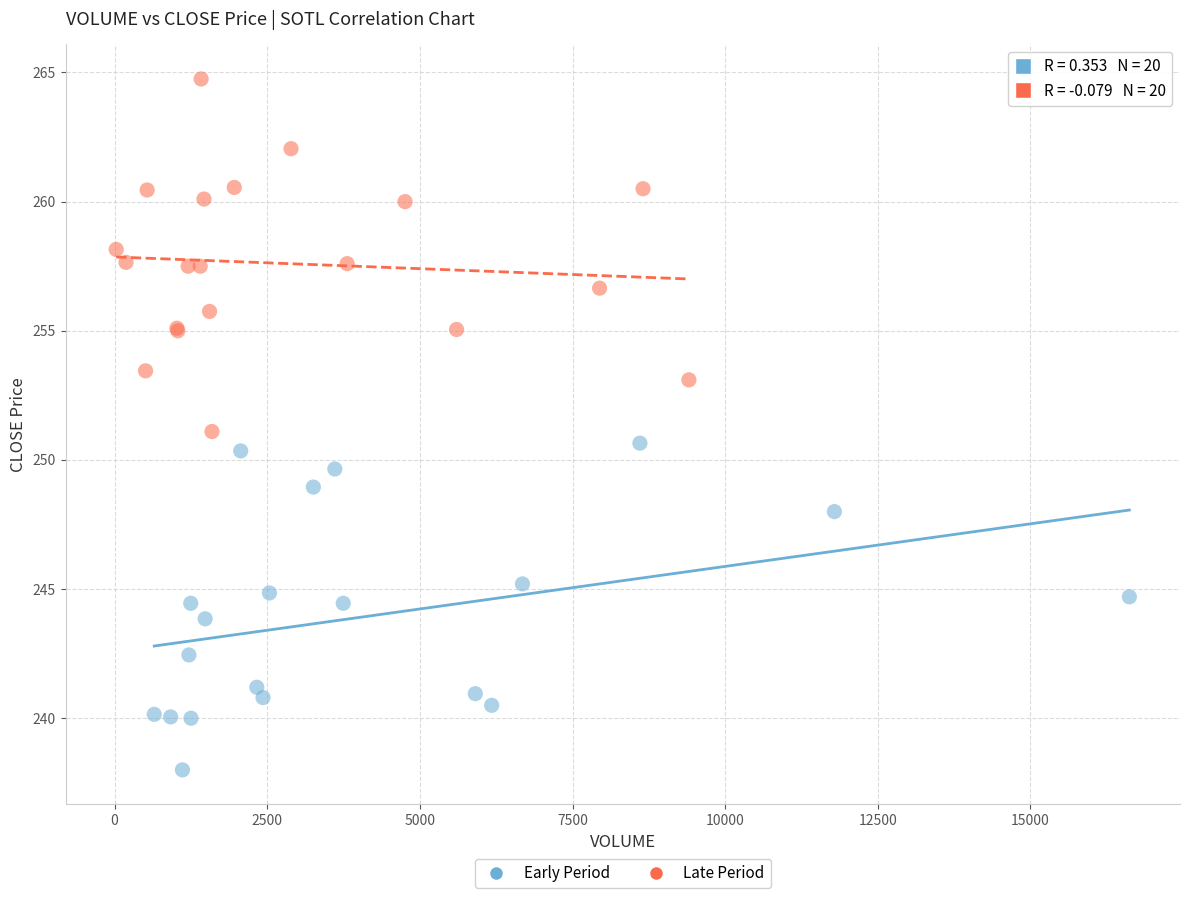

Which series contains the highest Y value?

Late Period